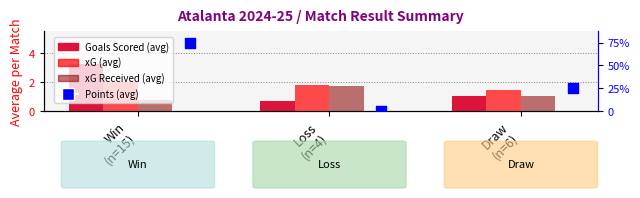

Is the value of Goals Scored (avg) at Win
(n=15) greater than the value of Points (avg) at Draw
(n=6)?

Yes